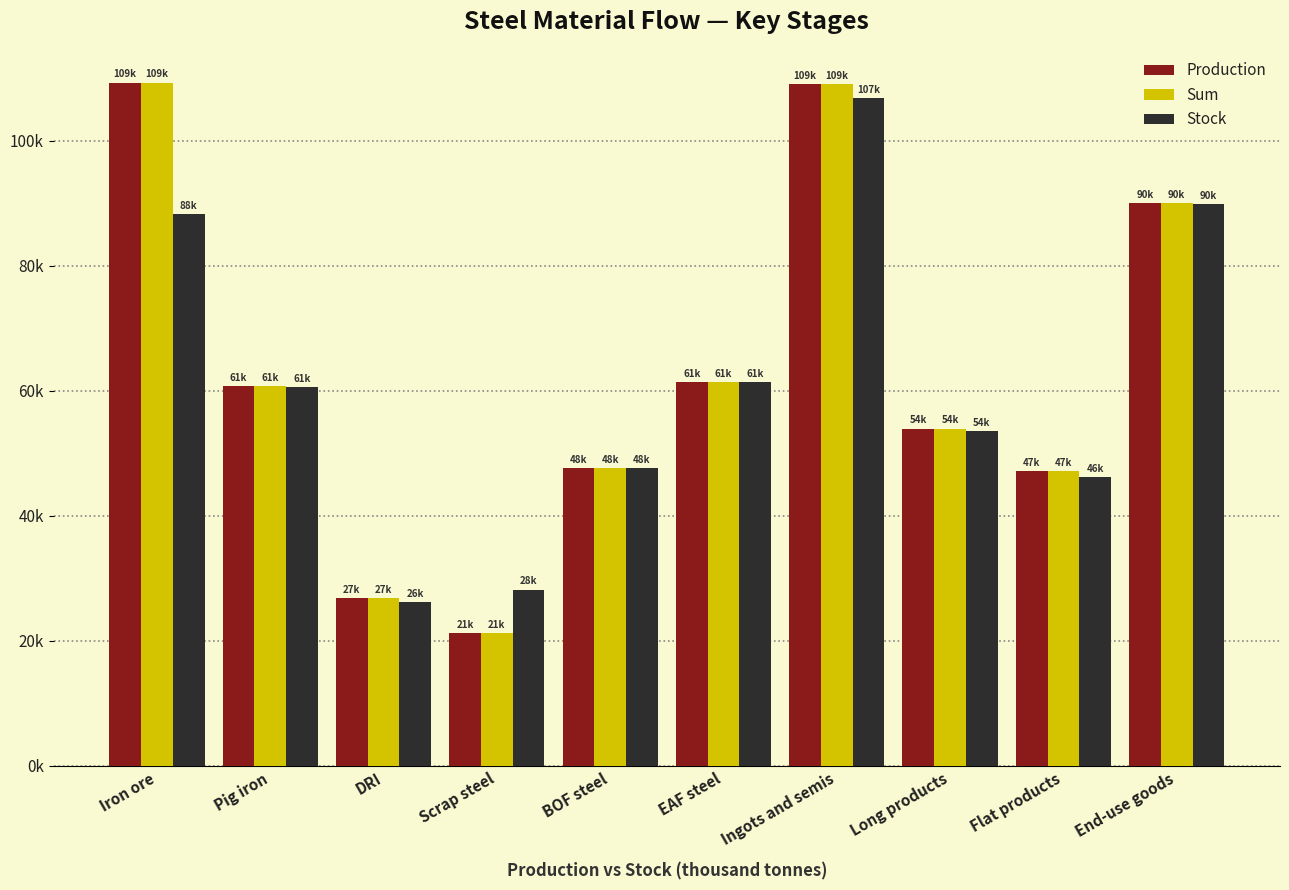

Are the bars horizontal?

No